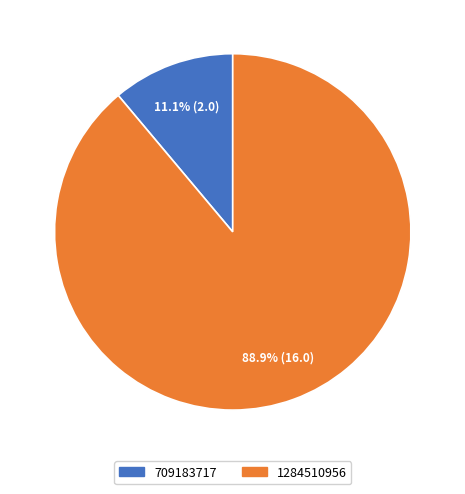

Approximately how many times larger is the value at 709183717 compared to 1284510956?

0.1